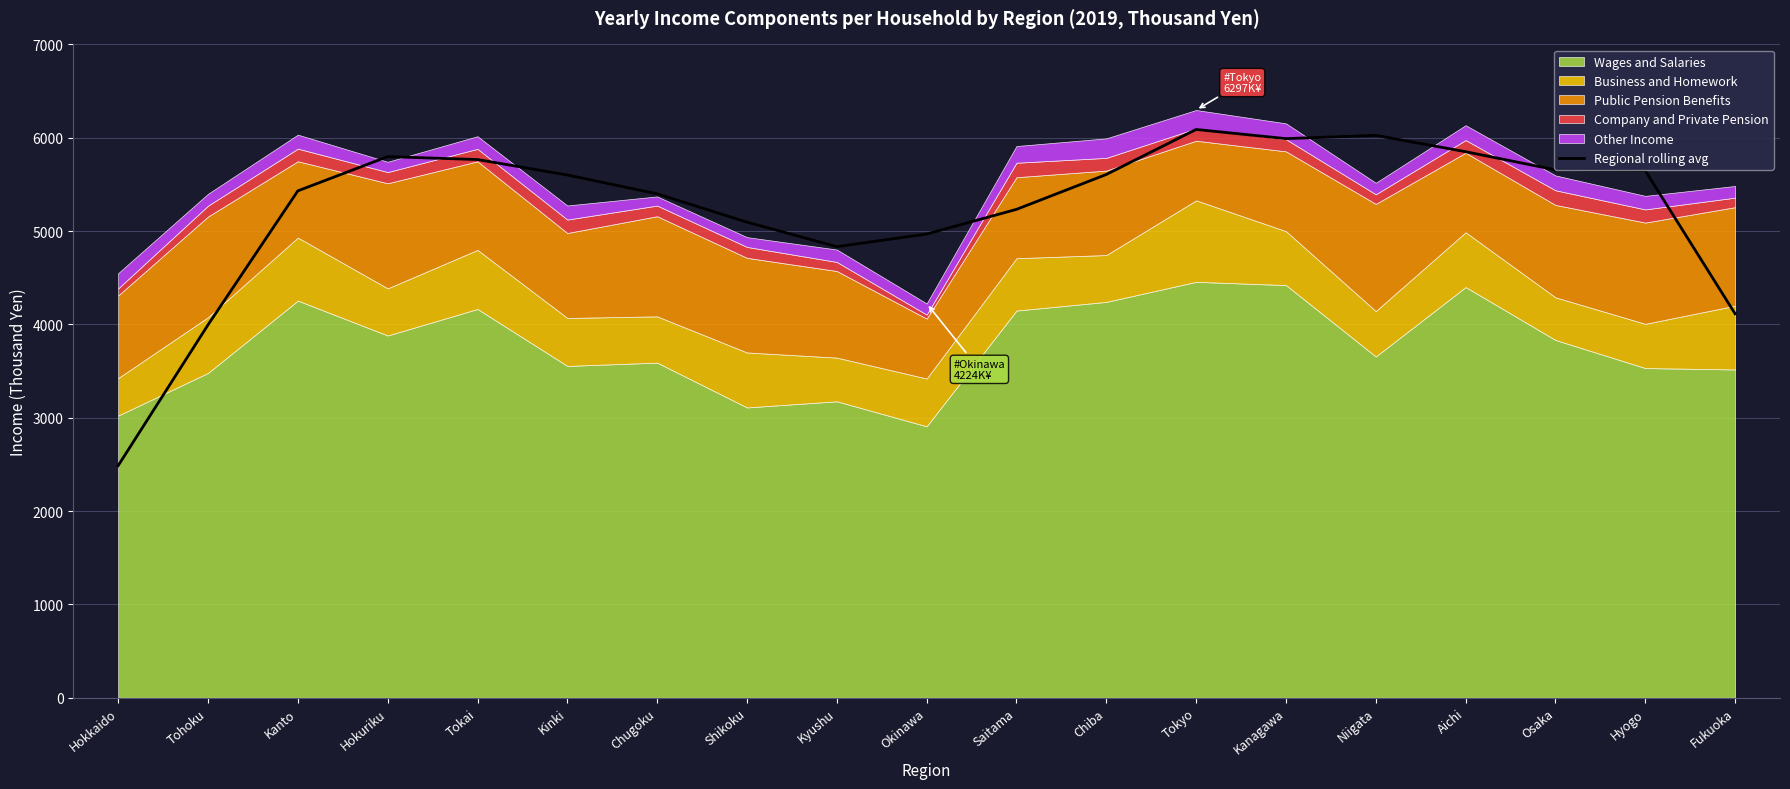

Where is the data nearest to the value 4287?

Fukuoka